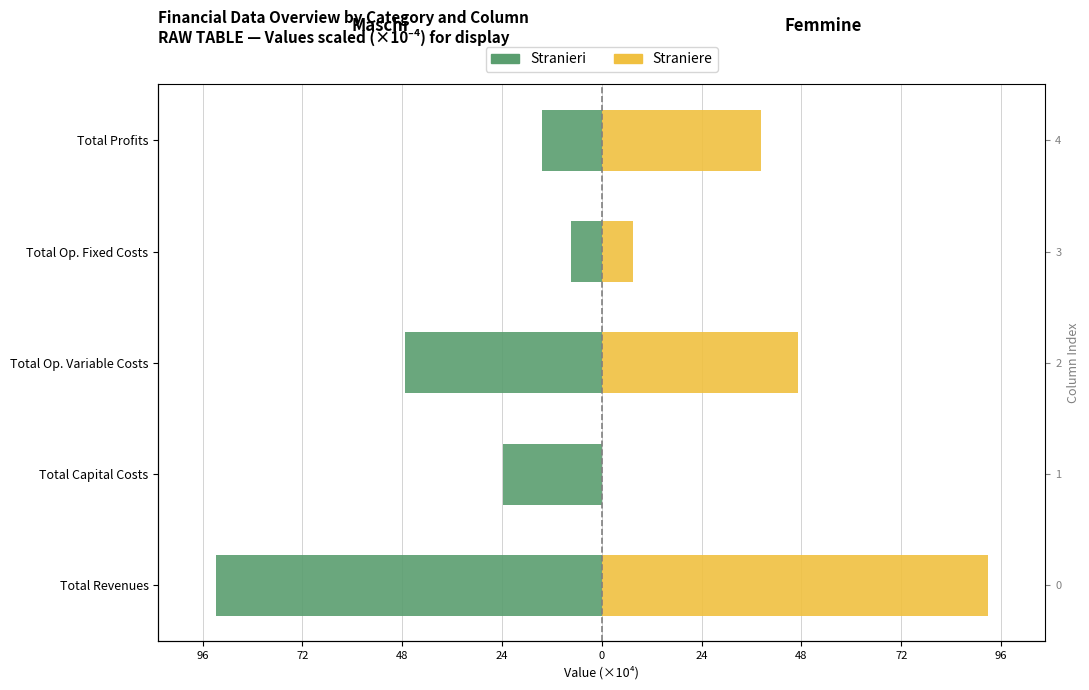

The value of Straniere at Total Capital Costs is -58.3. True or false?

False